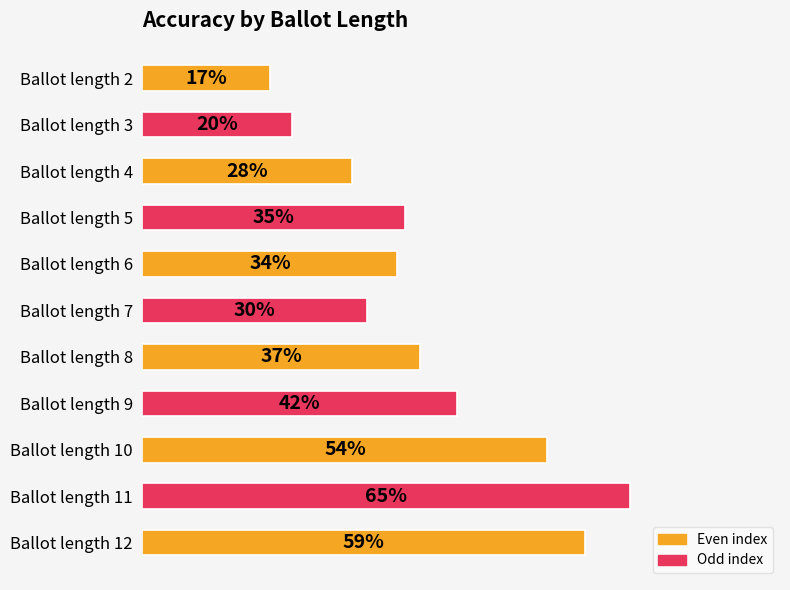

Are the bars grouped side by side (vs. stacked)?

No